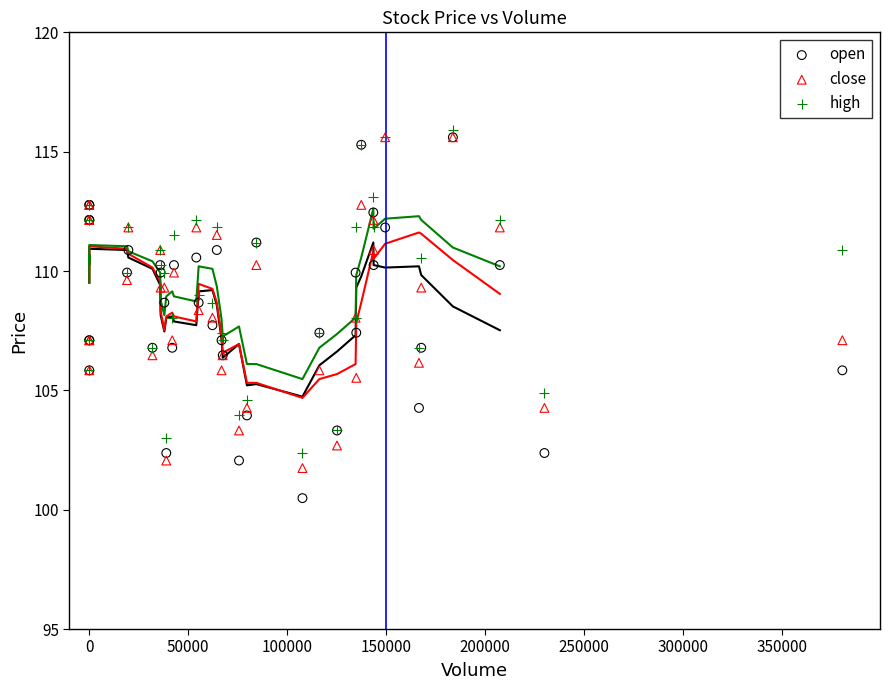

What are all the series names shown in the legend?

open, close, high